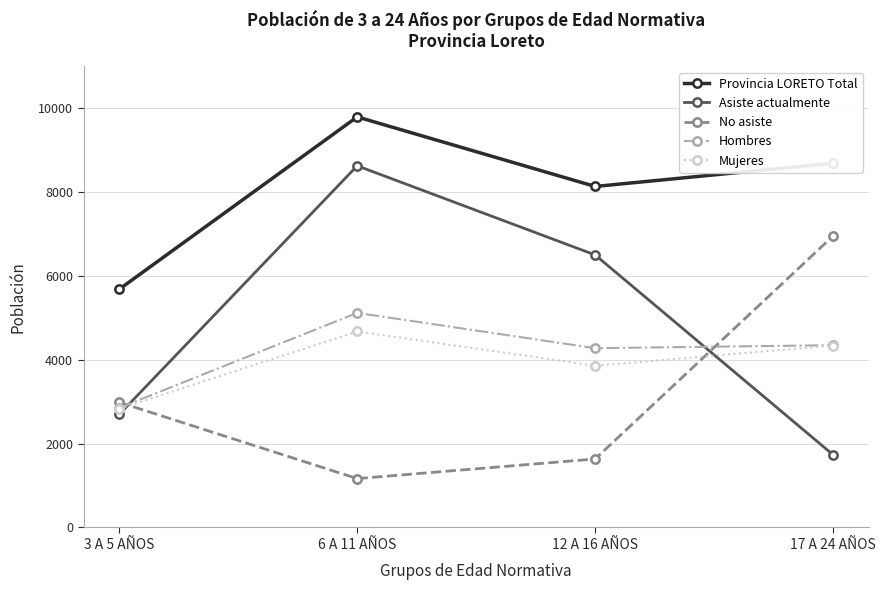

Rank the categories by No asiste value from highest to lowest.

17 A 24 AÑOS, 3 A 5 AÑOS, 12 A 16 AÑOS, 6 A 11 AÑOS